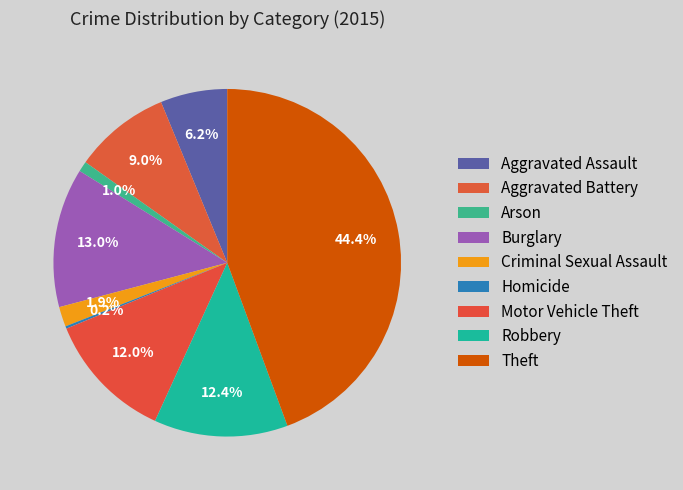

What is the largest slice in the pie chart?

Theft